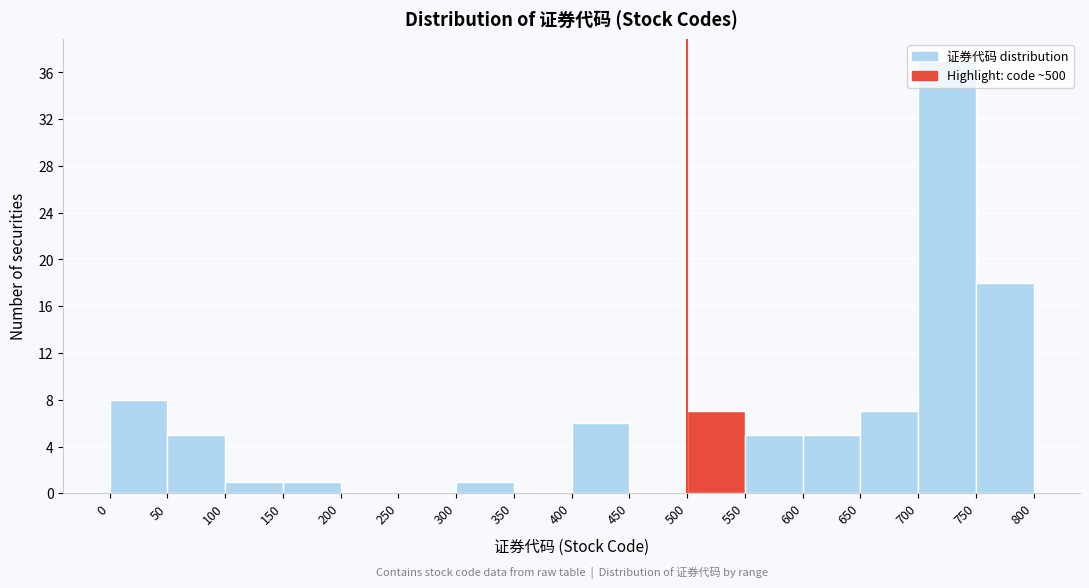

Reading left to right, transcribe this chart: for each bar, give the range it covers on the x-axis and its height. The values are not printed on the chart, so give them approximately, as read against the axis.

0 to 50: 8
50 to 100: 5
100 to 150: 1
150 to 200: 1
200 to 250: 0
250 to 300: 0
300 to 350: 1
350 to 400: 0
400 to 450: 6
450 to 500: 0
500 to 550: 7
550 to 600: 5
600 to 650: 5
650 to 700: 7
700 to 750: 37
750 to 800: 18